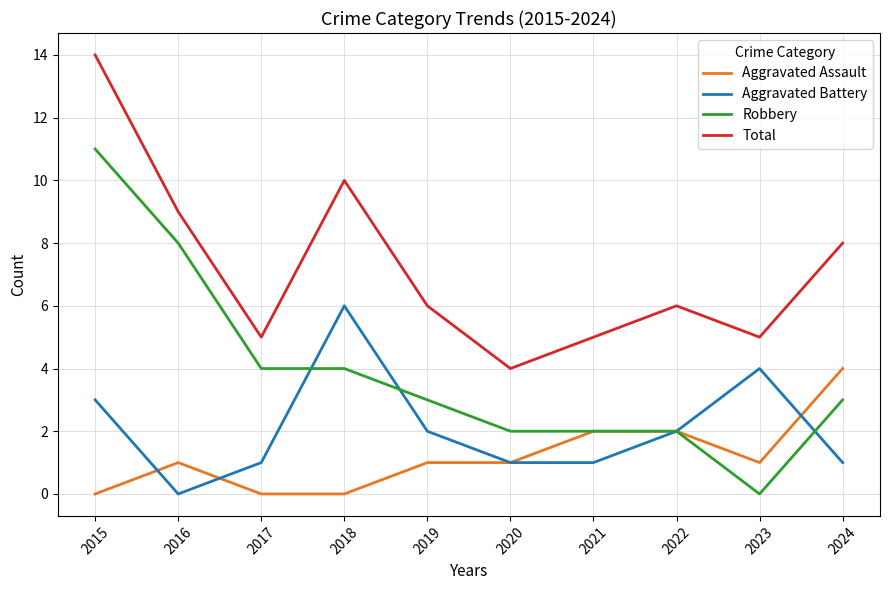

Where does the Robbery series first go above 3?

2015